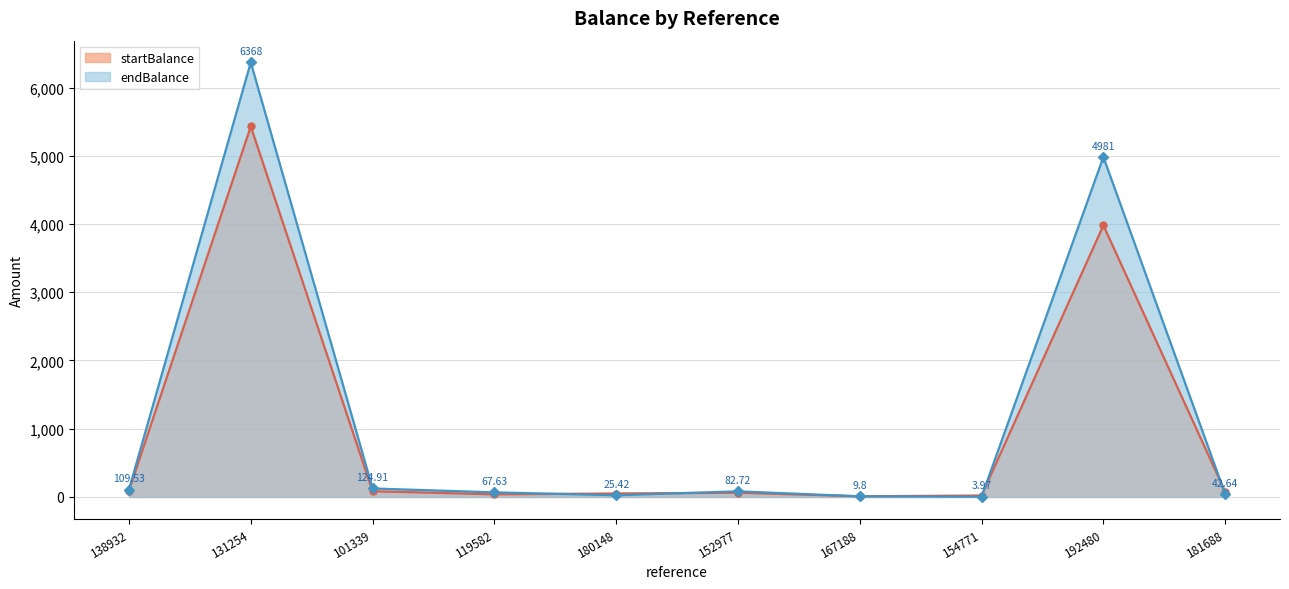

How many times do endBalance and startBalance cross each other?

5